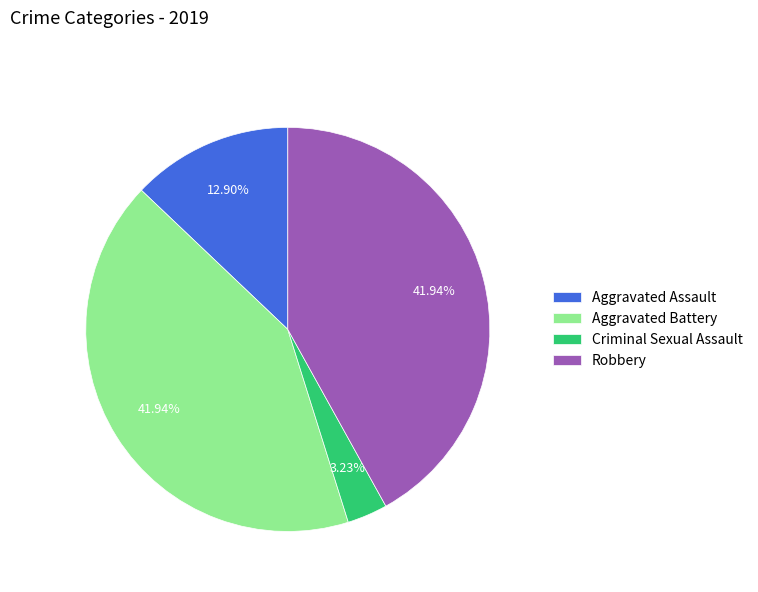

Approximately how many times larger is the value at Aggravated Battery compared to Robbery?

1.0